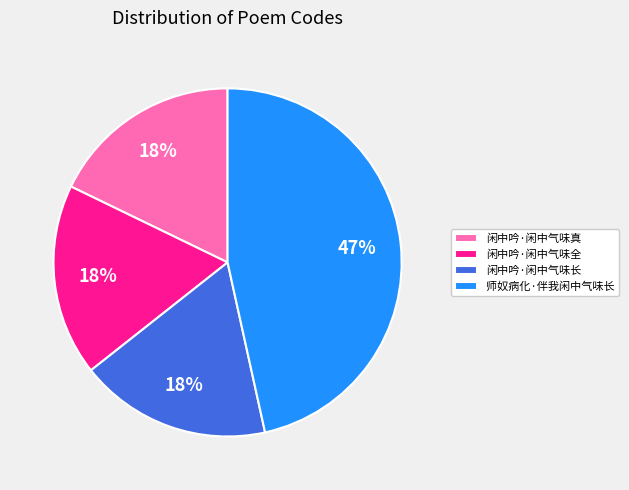

To the nearest percent, what portion does 师奴病化·伴我闲中气味长 represent?

47%